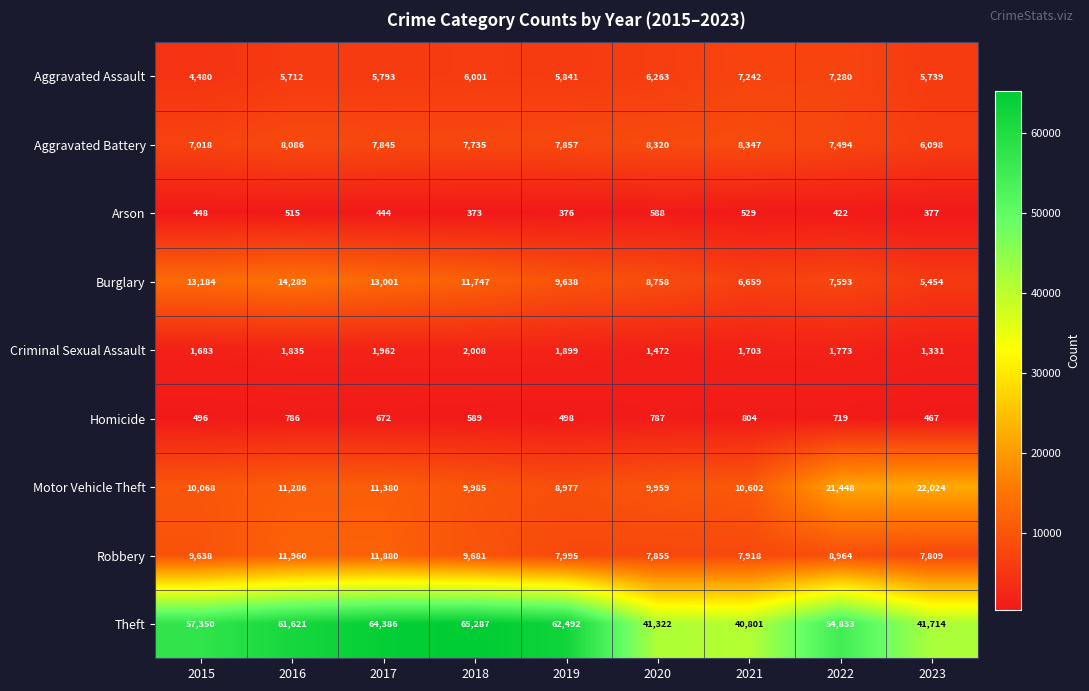

At 2019, list the series in order from smallest to largest.

Arson, Homicide, Criminal Sexual Assault, Aggravated Assault, Aggravated Battery, Robbery, Motor Vehicle Theft, Burglary, Theft